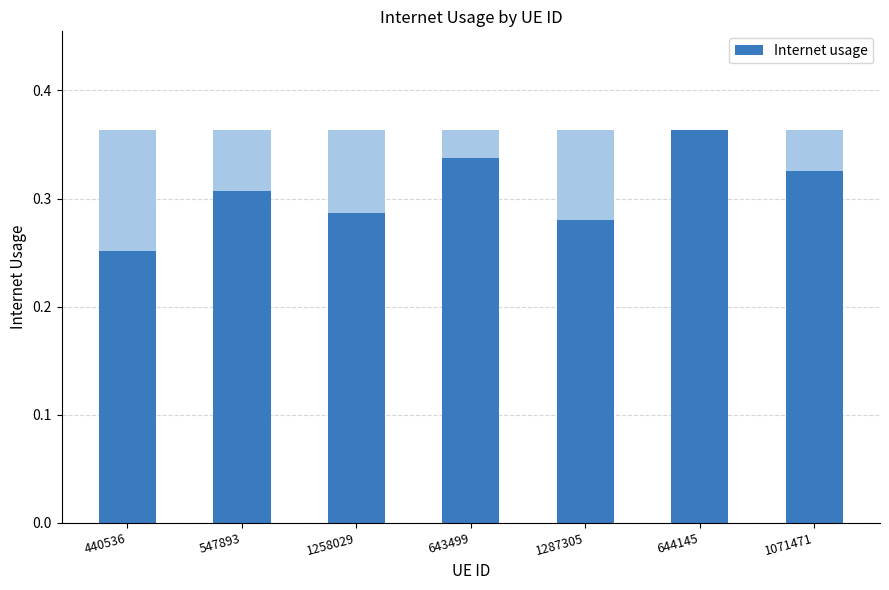

Where is the data nearest to the value 0?

440536